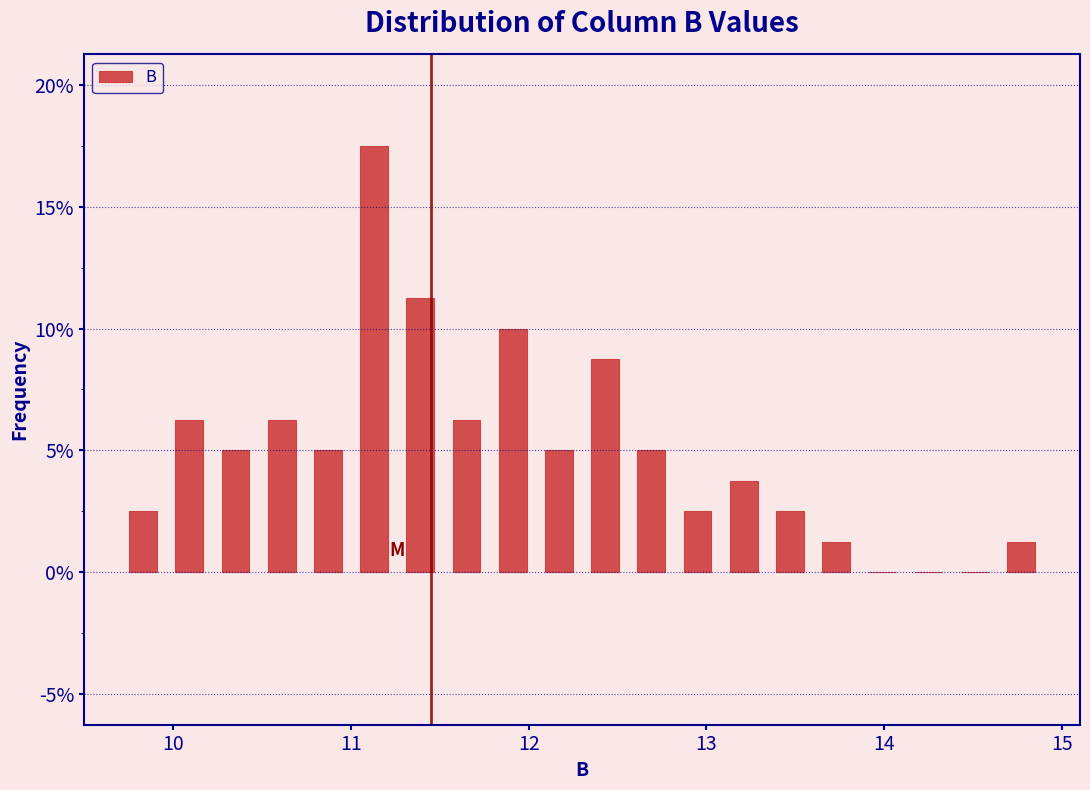

Read against the x-axis, roughly where is the centre of the tallest bar?

11.1